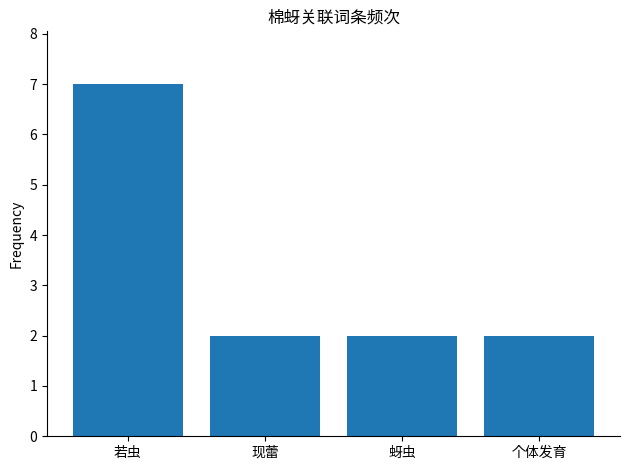

What is the sum of the values at 个体发育 and 现蕾?

4